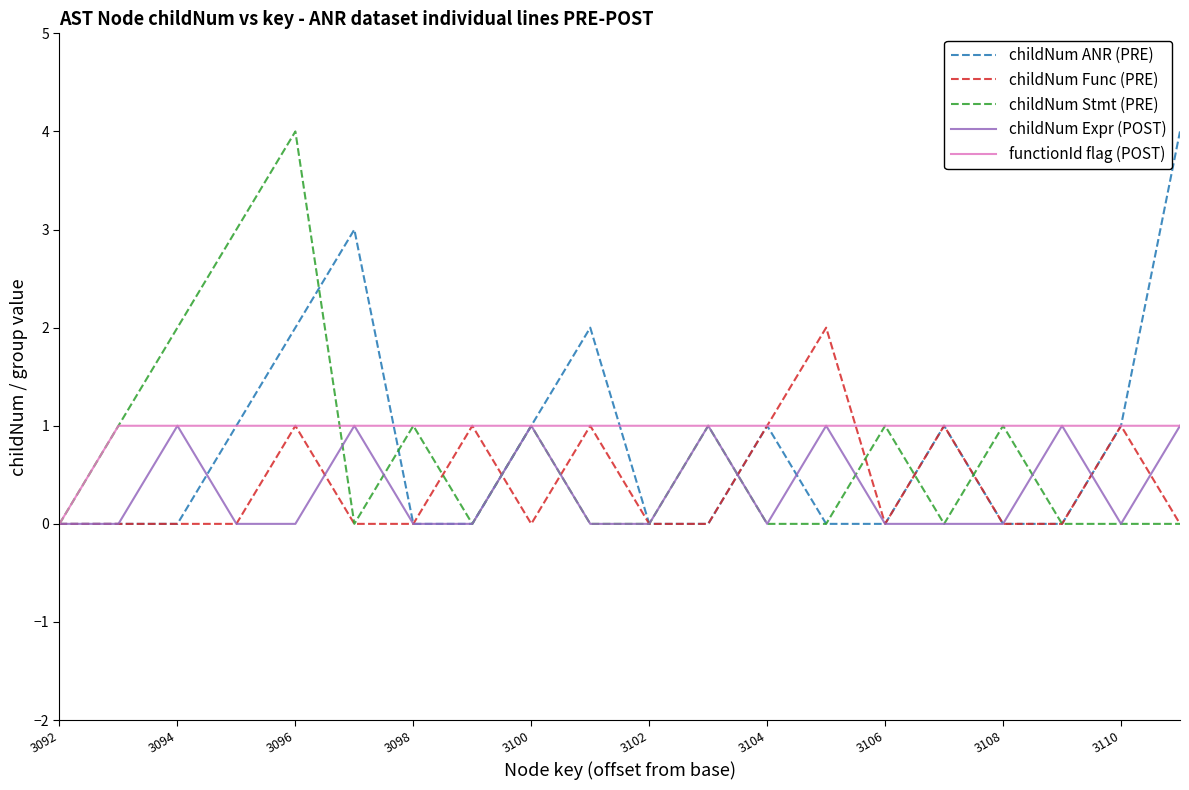

What is the greatest value displayed?

4